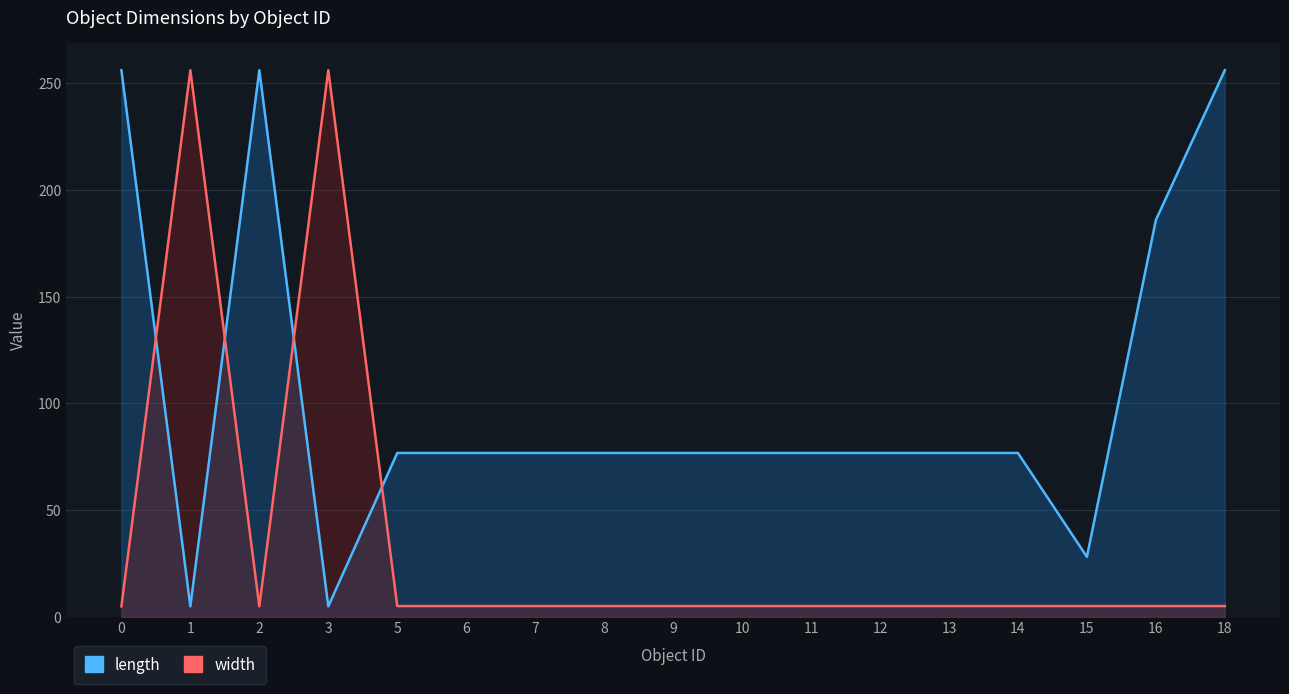

Reading left to right, list all the values displayed in this chart.

length: 256.0	5.0	256.0	5.0	76.8	76.8	76.8	76.8	76.8	76.8	76.8	76.8	76.8	76.8	28.2	185.8	256.0
width: 5.0	256.0	5.0	256.0	5.1	5.1	5.1	5.1	5.1	5.1	5.1	5.1	5.1	5.1	5.1	5.1	5.1